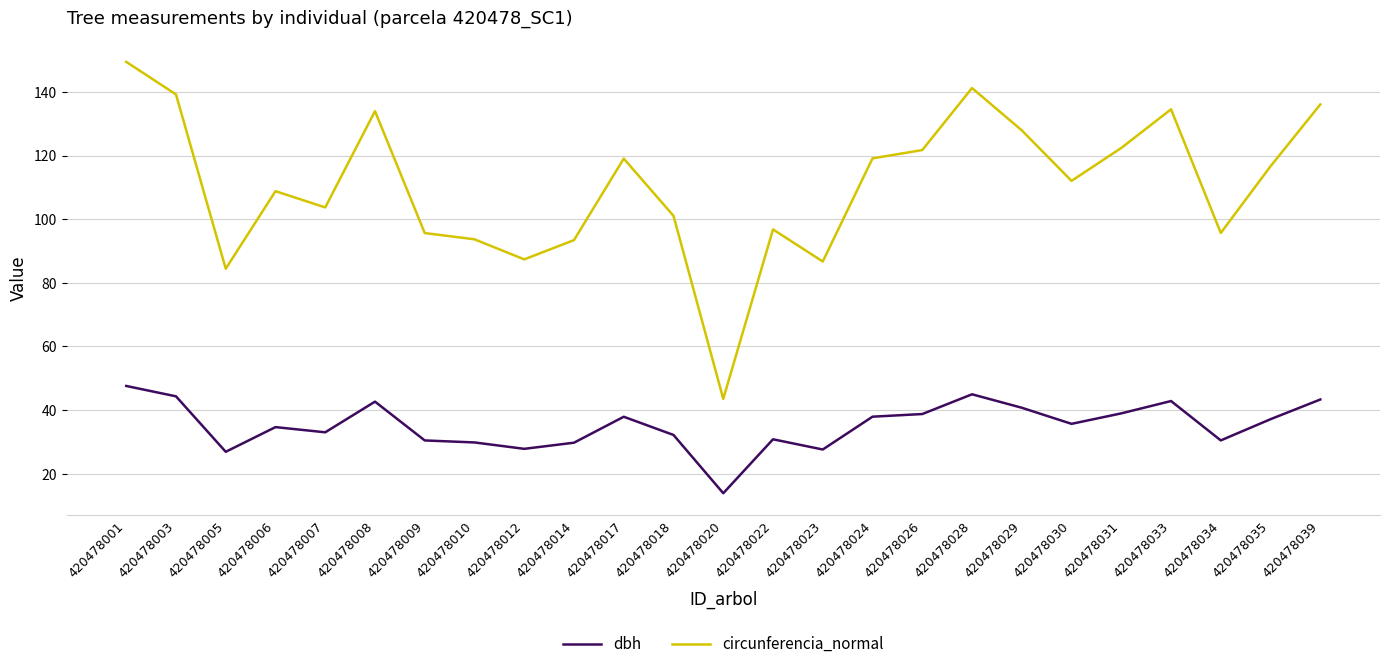

What is the maximum value for circunferencia_normal?

149.5